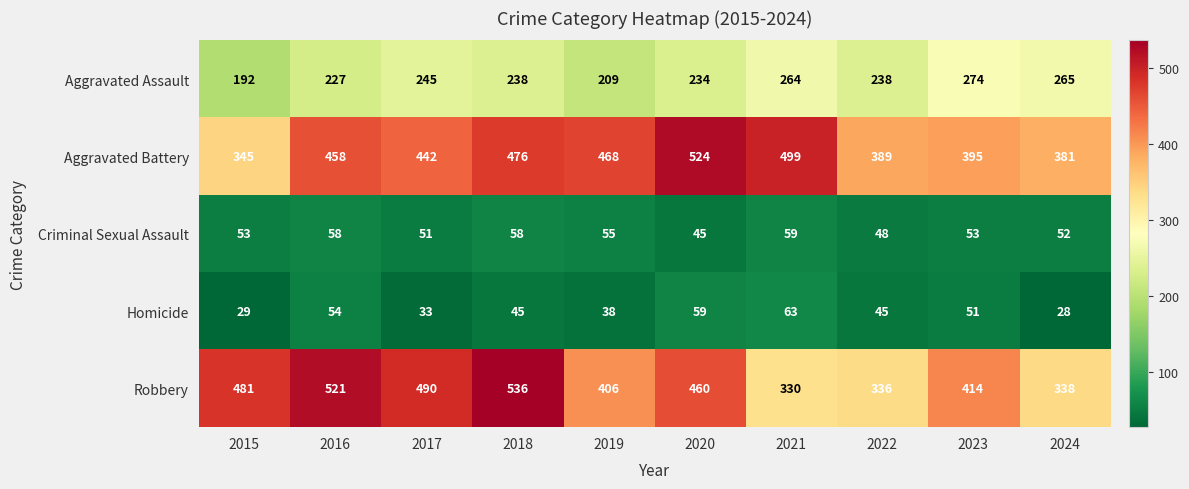

At which category does the chart reach its peak across all series?

2018